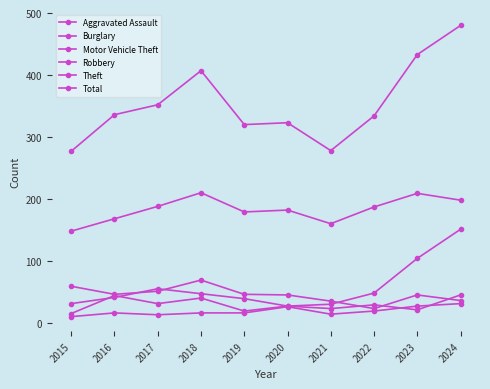

How many interior local valleys does the Burglary series have?

2